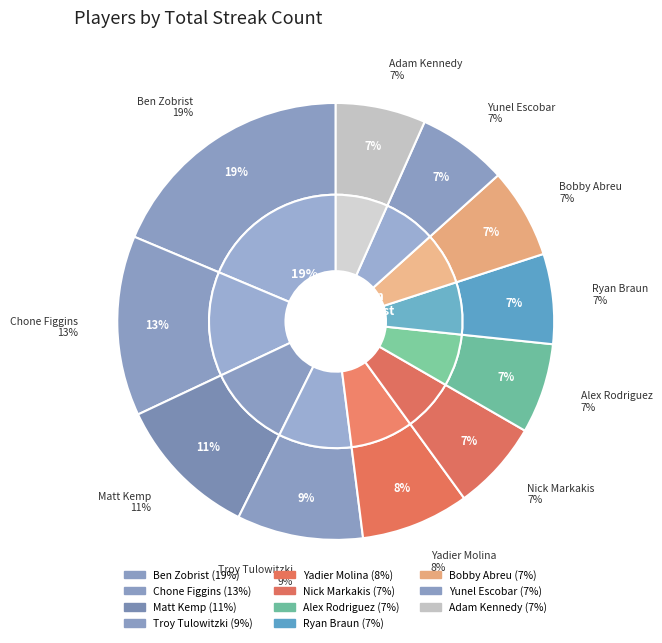

To the nearest percent, what is the combined percentage of Yunel Escobar and Bobby Abreu?

13%